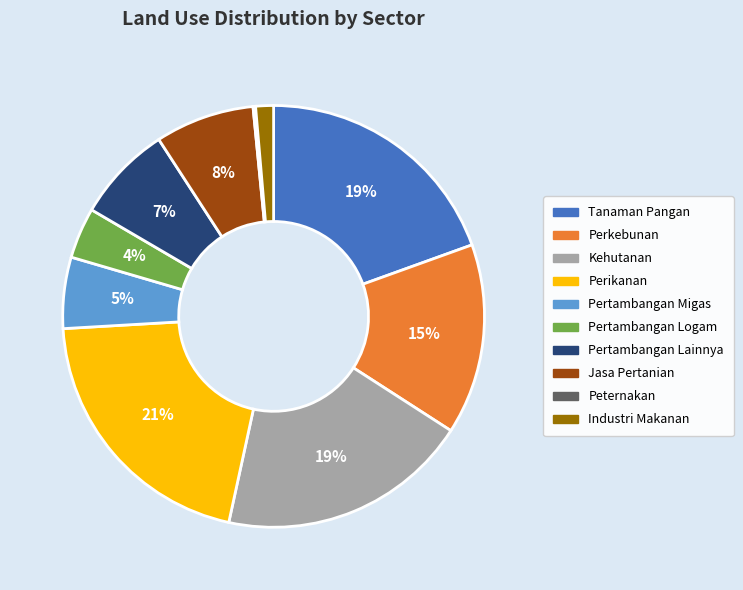

To the nearest percent, what is the average slice percentage?

10%